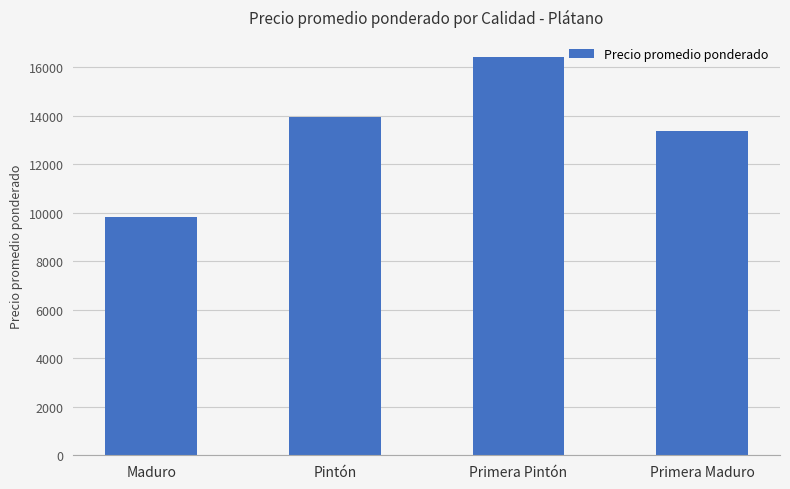

What is the label of the 1st bar from the right?

Primera Maduro